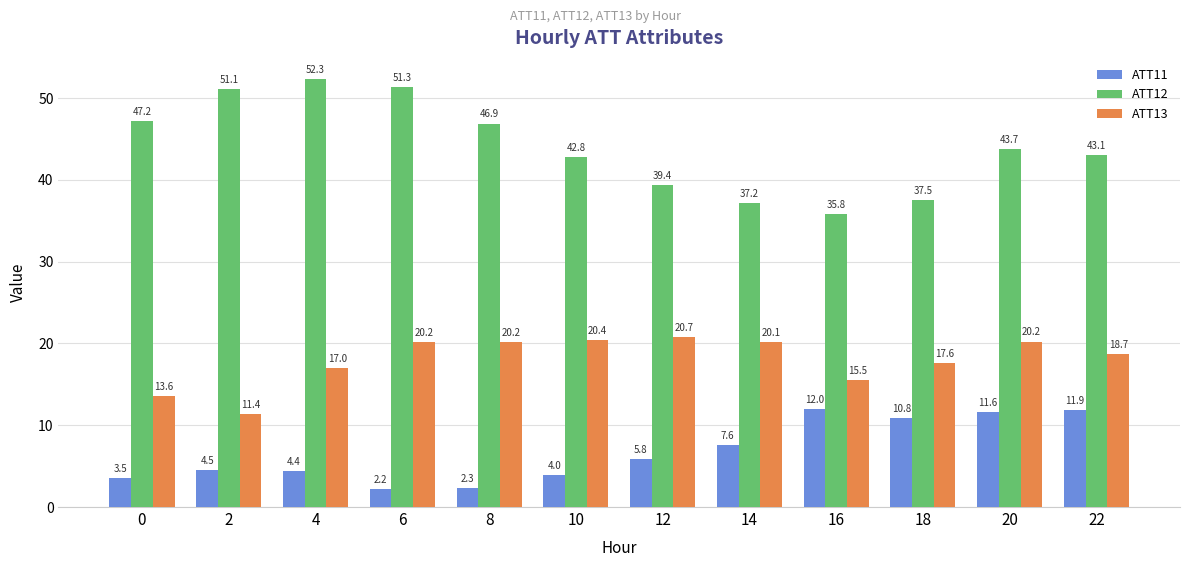

Is it true that ATT12 equals 61.0 at 8?

False